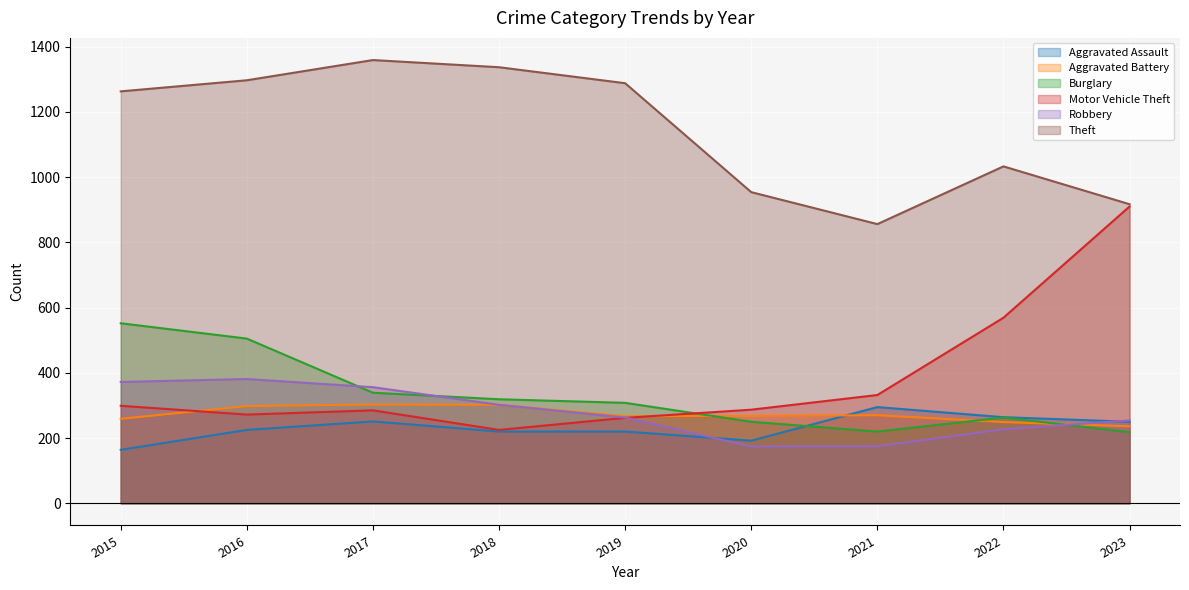

How many lines are shown in the chart?

6